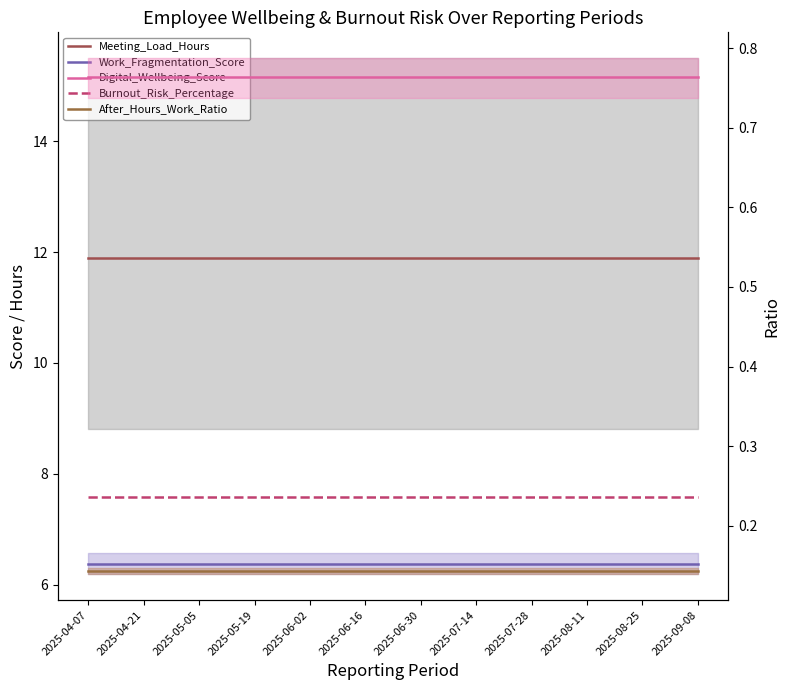

What is the label of the 4th point from the left?

2025-05-19